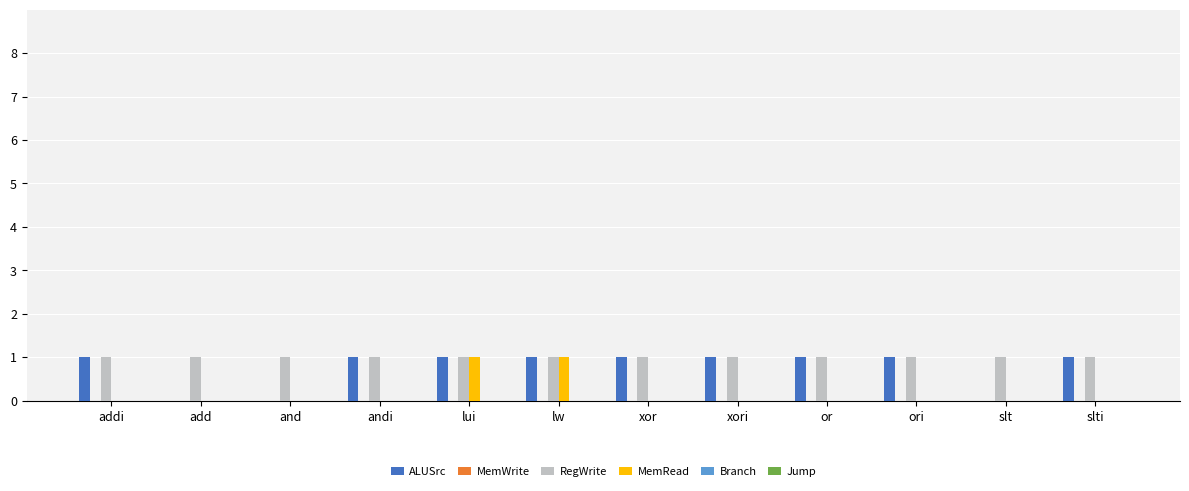

Between and and slti, which series saw the biggest shift?

ALUSrc